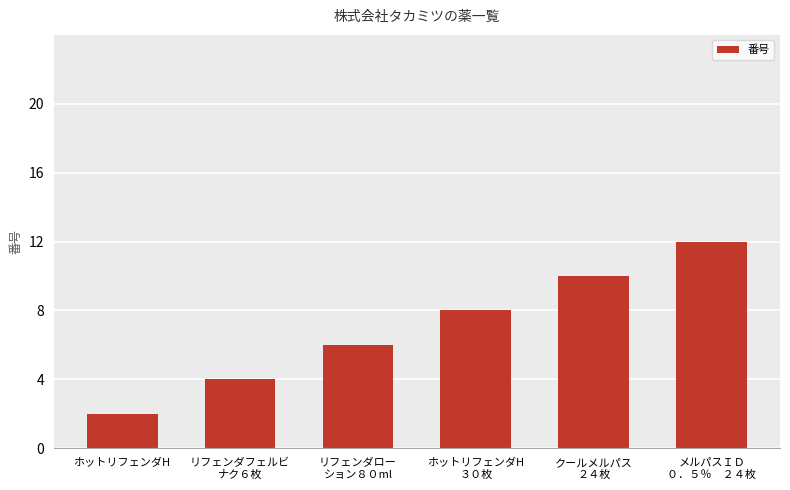

How many bars are there in total?

6